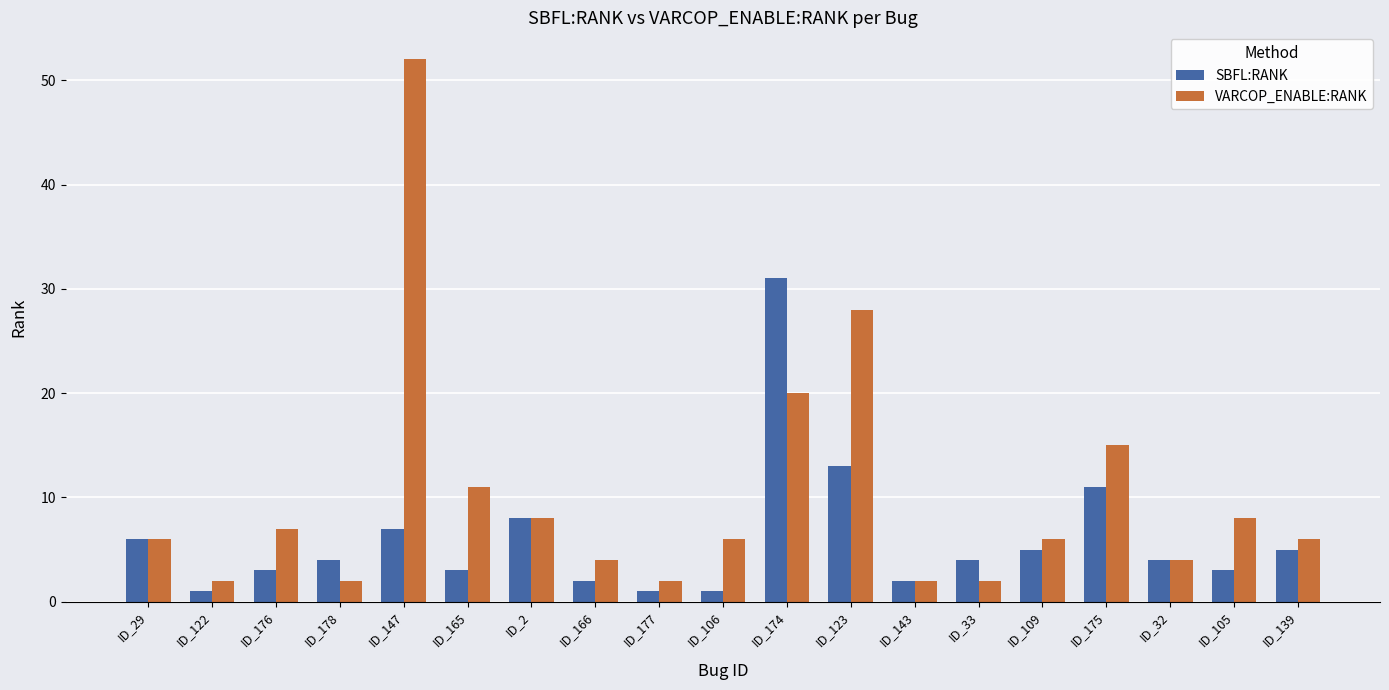

Reading right to left, extract all data points from this chart.

SBFL:RANK: ID_139=5	ID_105=3	ID_32=4	ID_175=11	ID_109=5	ID_33=4	ID_143=2	ID_123=13	ID_174=31	ID_106=1	ID_177=1	ID_166=2	ID_2=8	ID_165=3	ID_147=7	ID_178=4	ID_176=3	ID_122=1	ID_29=6
VARCOP_ENABLE:RANK: ID_139=6	ID_105=8	ID_32=4	ID_175=15	ID_109=6	ID_33=2	ID_143=2	ID_123=28	ID_174=20	ID_106=6	ID_177=2	ID_166=4	ID_2=8	ID_165=11	ID_147=52	ID_178=2	ID_176=7	ID_122=2	ID_29=6